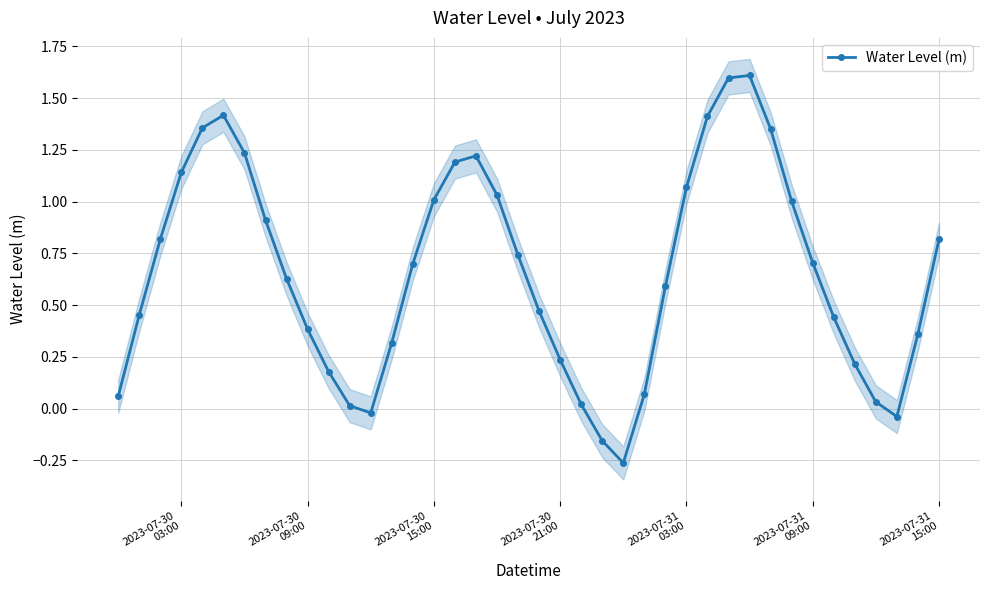

What is the maximum value for Water Level (m)?

1.6